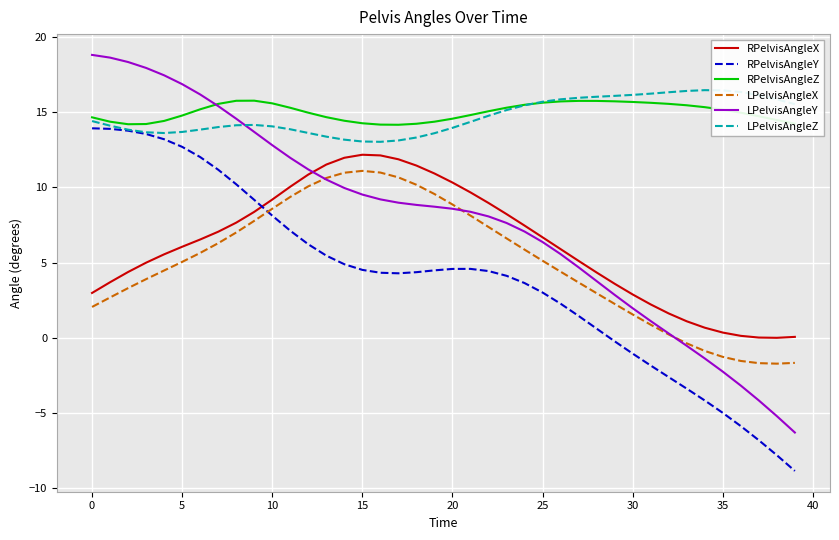

How many series are shown in this chart?

6